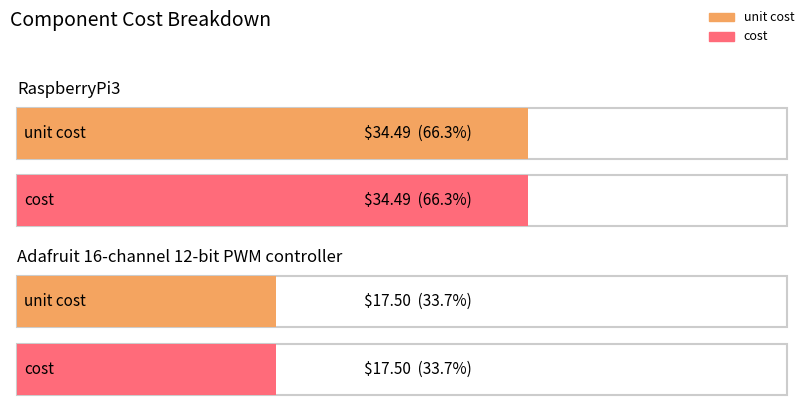

Does the chart contain stacked bars?

No